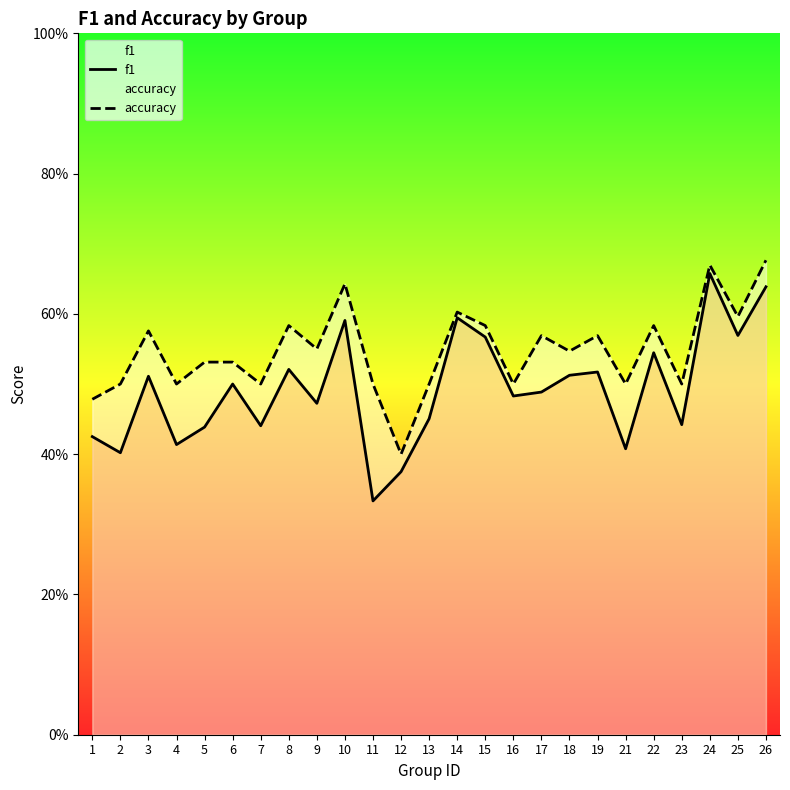

At which category does accuracy reach its first local valley?

4